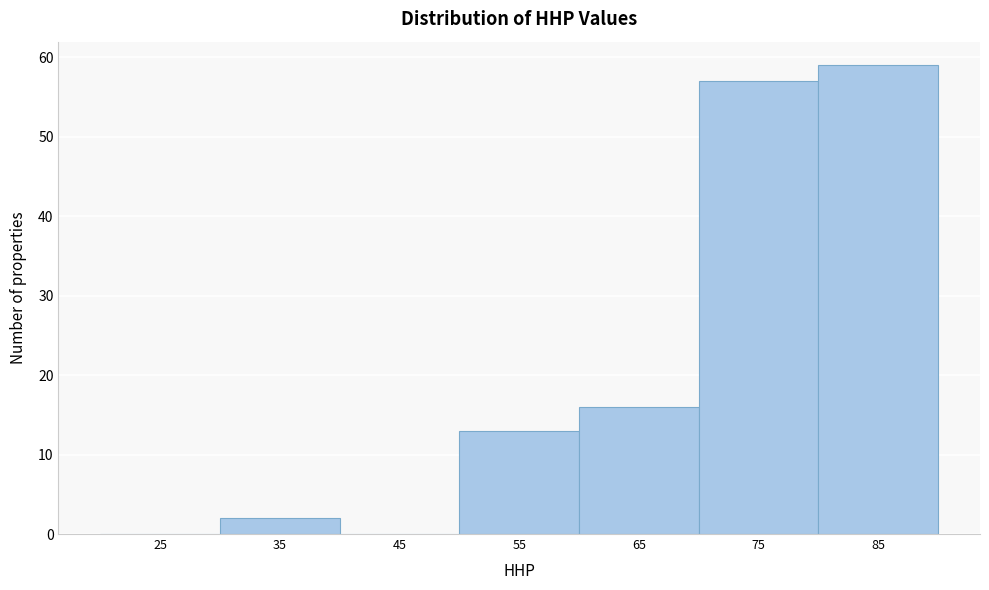

Reading left to right, transcribe all the data shown in this chart.

25=0	35=2	45=0	55=13	65=16	75=57	85=59